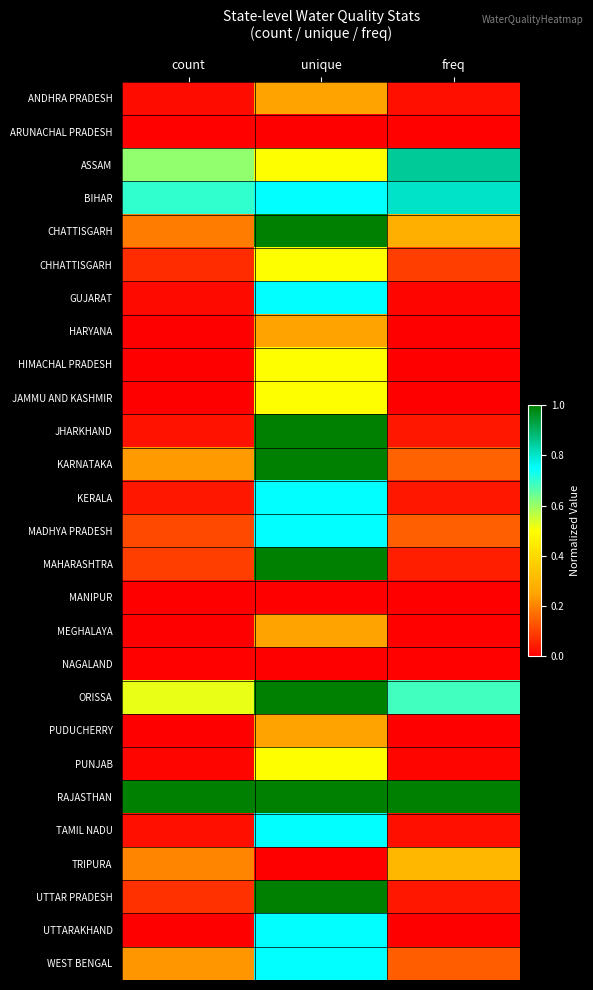

List the series in order of their peak value, highest first.

RAJASTHAN, CHATTISGARH, JHARKHAND, KARNATAKA, MAHARASHTRA, ORISSA, UTTAR PRADESH, ASSAM, BIHAR, GUJARAT, KERALA, MADHYA PRADESH, TAMIL NADU, UTTARAKHAND, WEST BENGAL, CHHATTISGARH, HIMACHAL PRADESH, JAMMU AND KASHMIR, PUNJAB, TRIPURA, ANDHRA PRADESH, HARYANA, MEGHALAYA, PUDUCHERRY, NAGALAND, ARUNACHAL PRADESH, MANIPUR